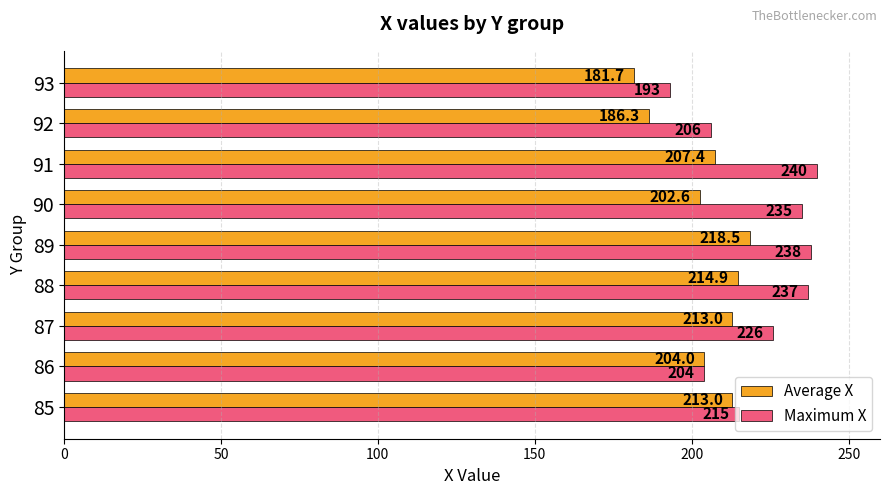

The Average X series shows 75.3 at 92. True or false?

False